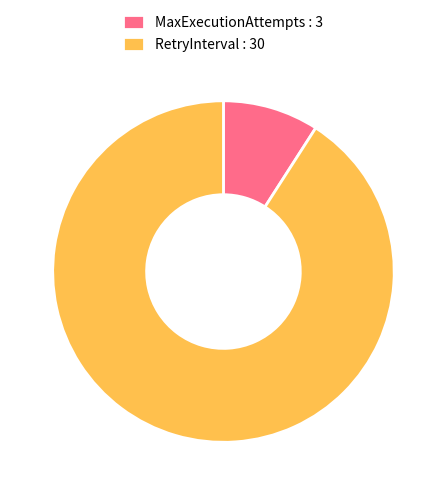

Count the number of slices in the pie.

2